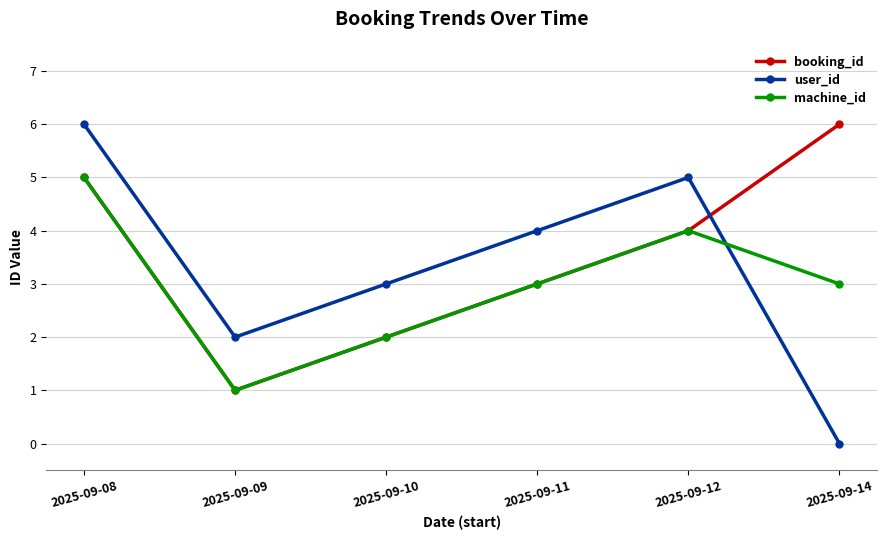

What is the highest value of the booking_id series?

6